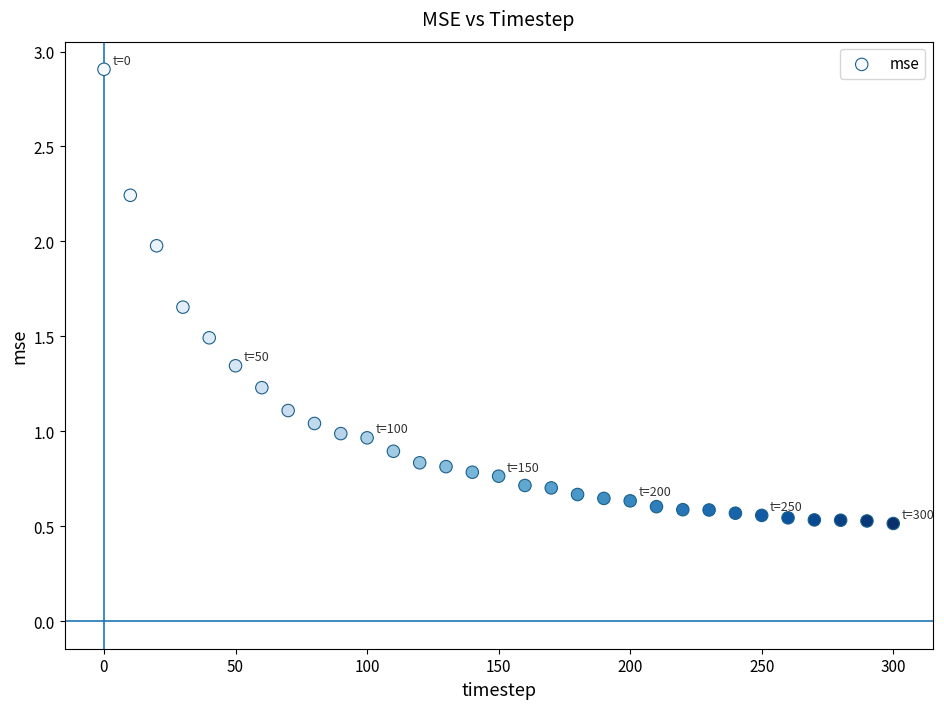

What is the range of Y values (max minus min)?

2.4